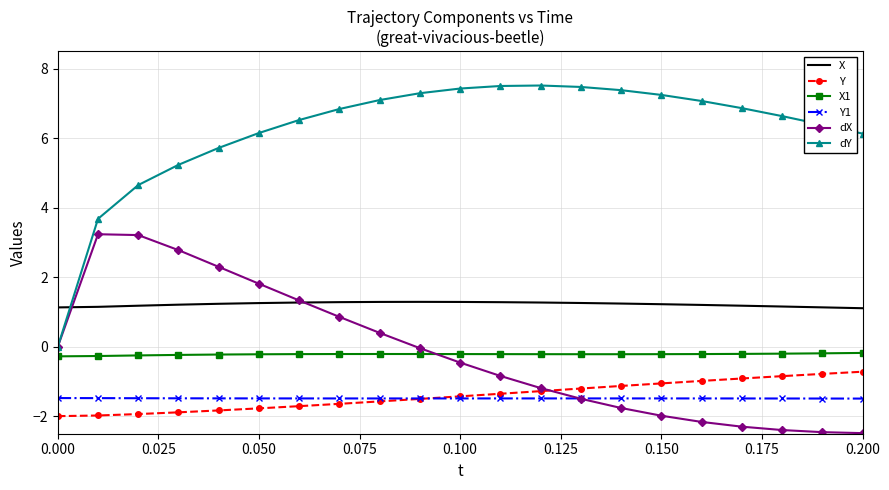

List the series in order of their peak value, lowest first.

Y1, Y, X1, X, dX, dY